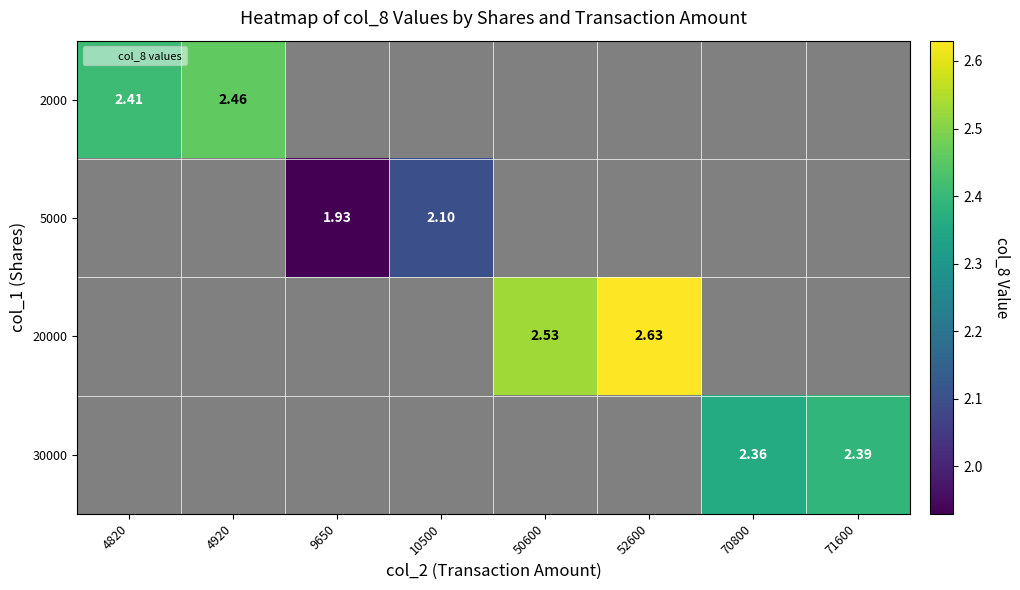

How many series are shown in this chart?

4